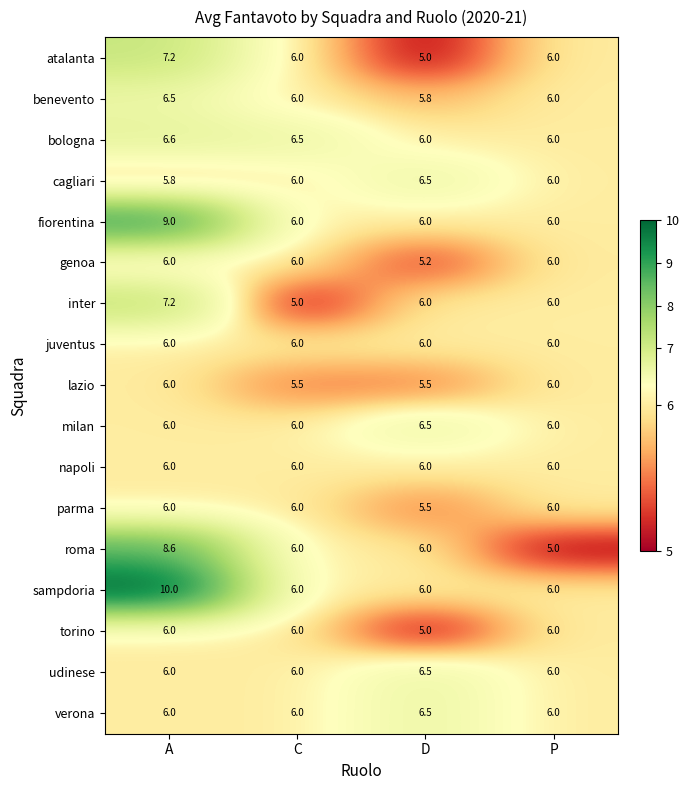

What is the spread (max minus min) of values at D?

1.5